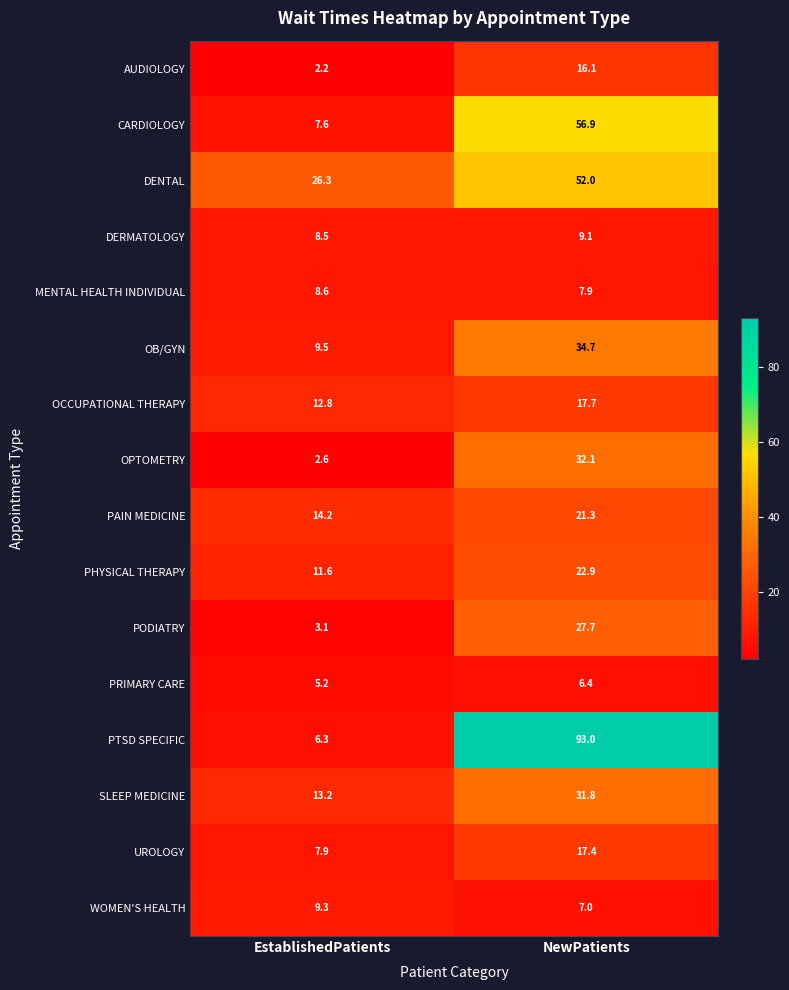

Which series has the widest spread of values?

PTSD SPECIFIC